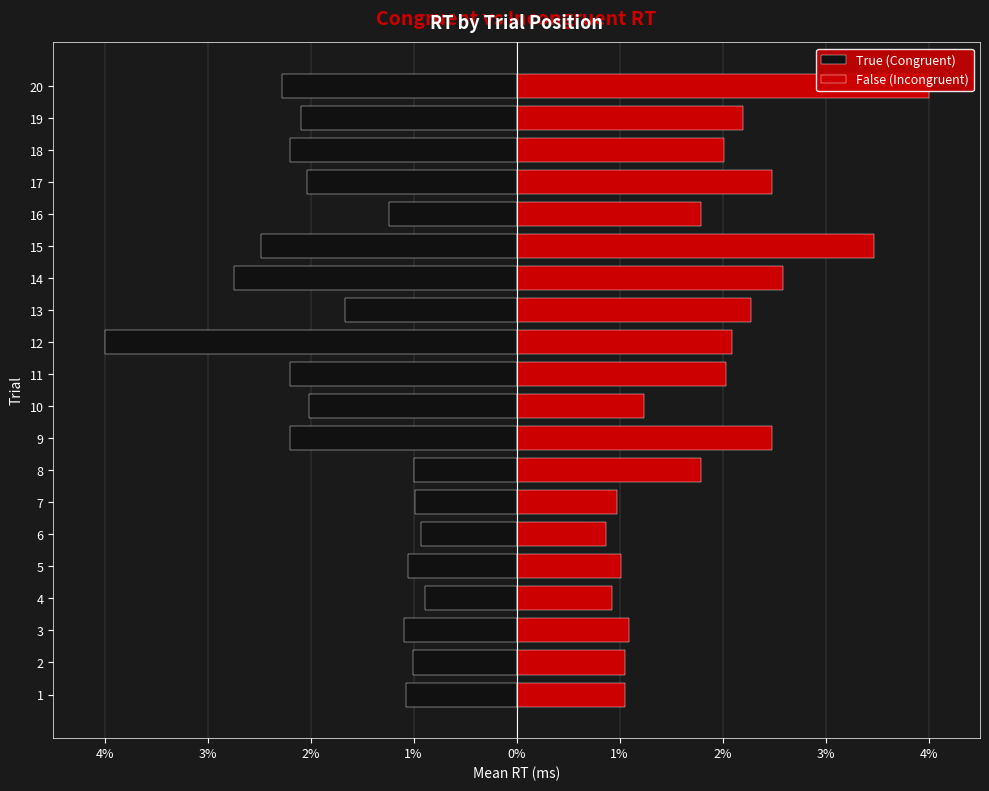

What is the value of the True (Congruent) bar at the 16th from the left?

-1.2